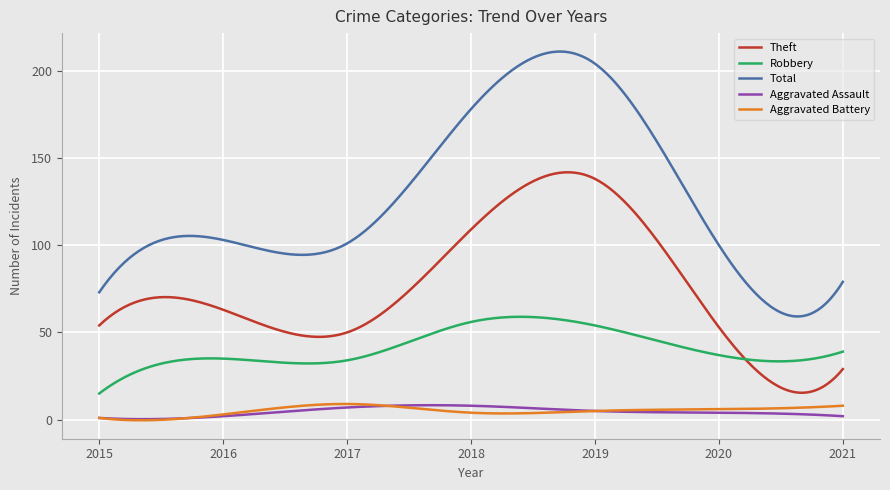

True or false: Robbery and Aggravated Battery intersect in this chart.

False